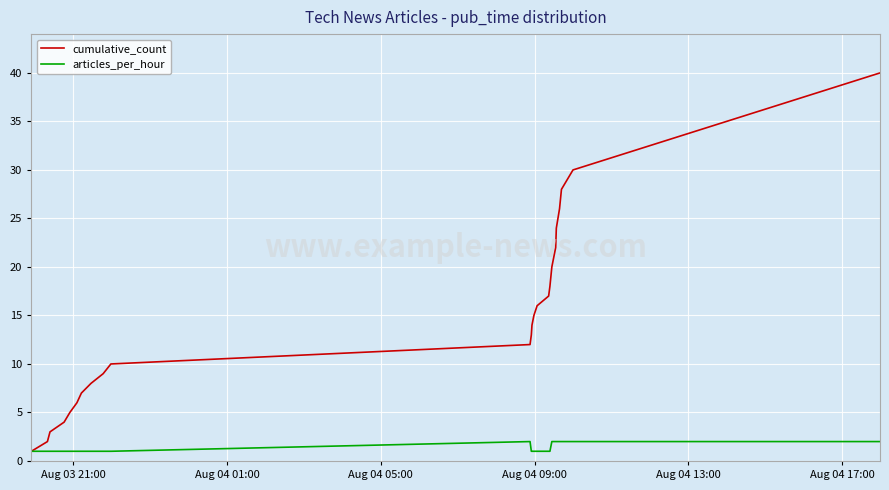

What is the greatest value displayed?

40